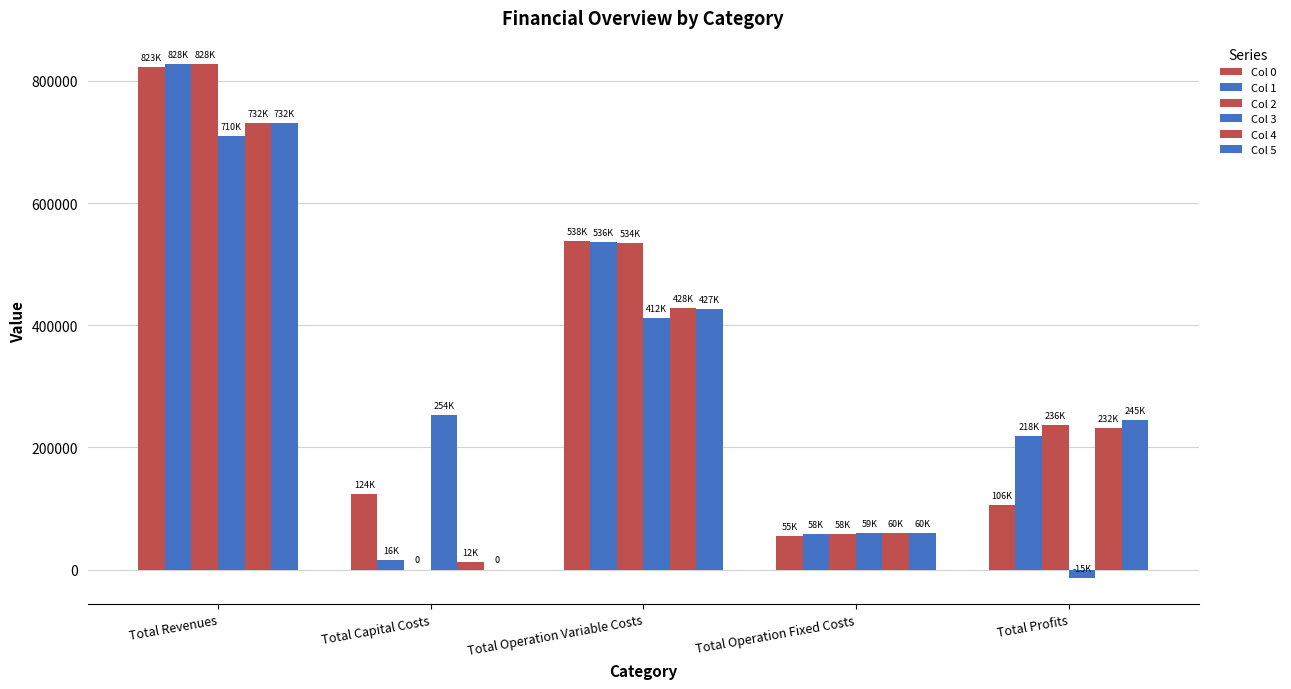

What is the sum of all Col 2 values?

1656812.1